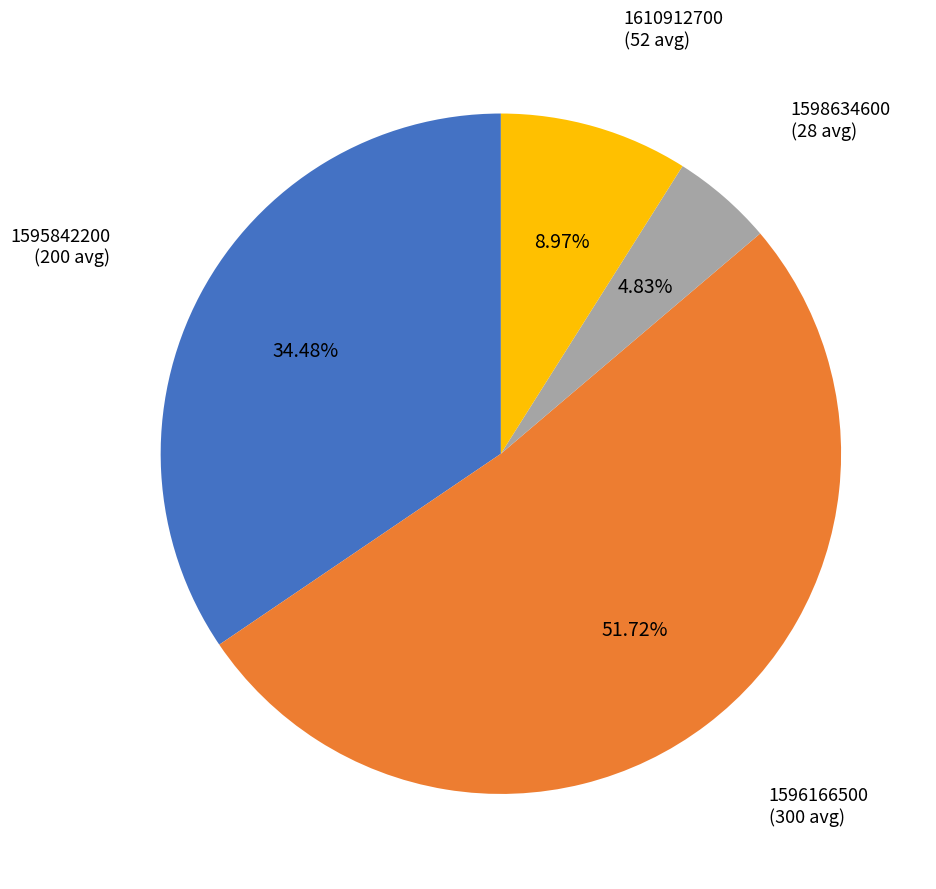

Rank the categories by value from highest to lowest.

1596166500, 1595842200, 1610912700, 1598634600